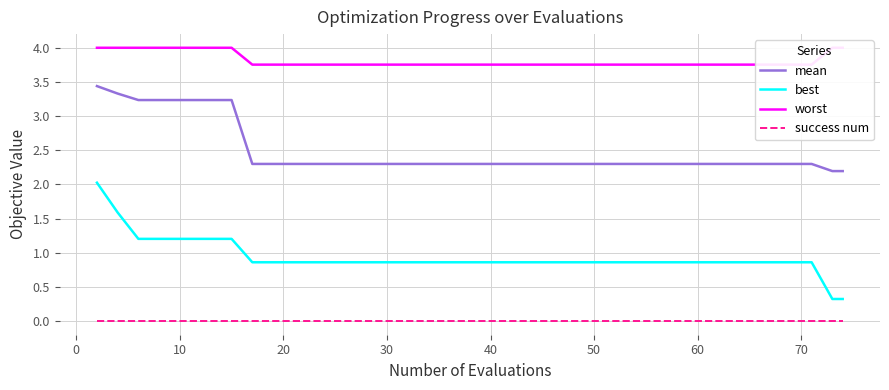

Count the number of categories in the chart.

40